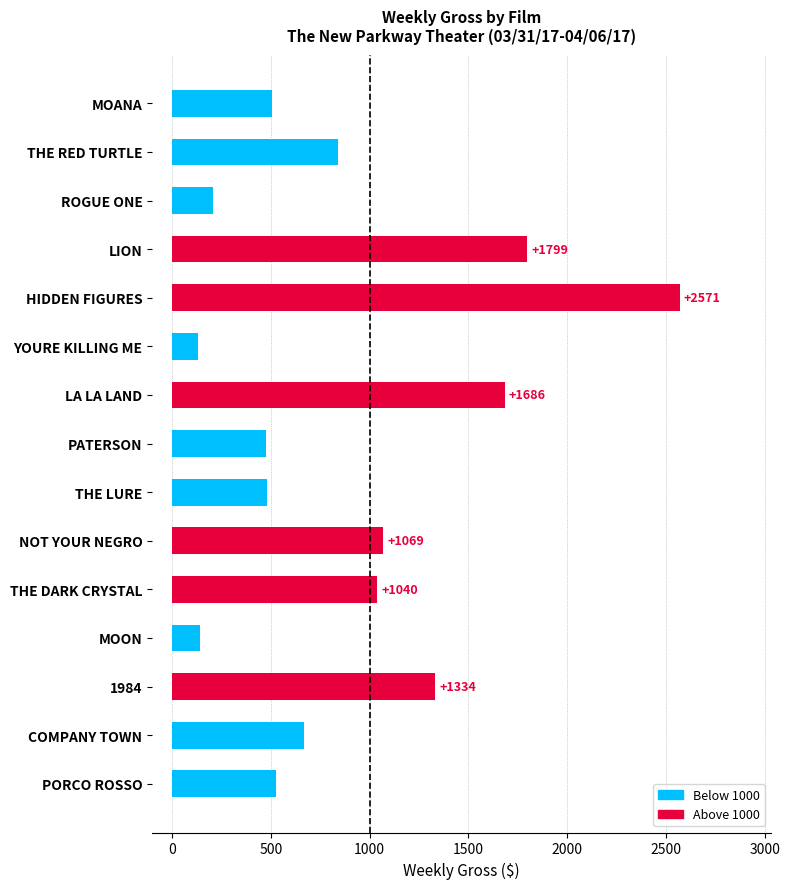

What is the change in value from THE LURE to THE DARK CRYSTAL?

+559